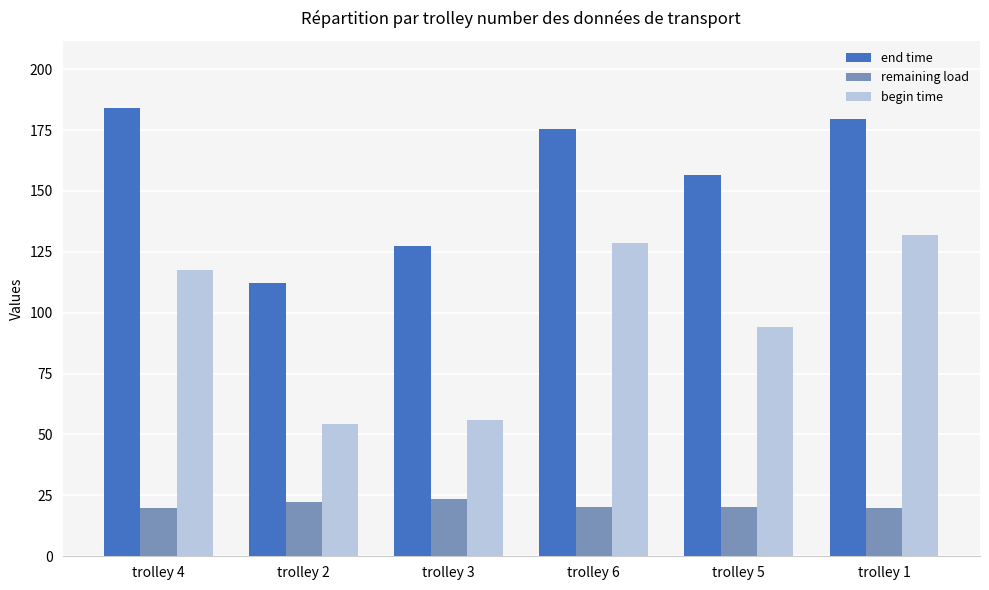

At trolley 5, list the series in order from smallest to largest.

remaining load, begin time, end time